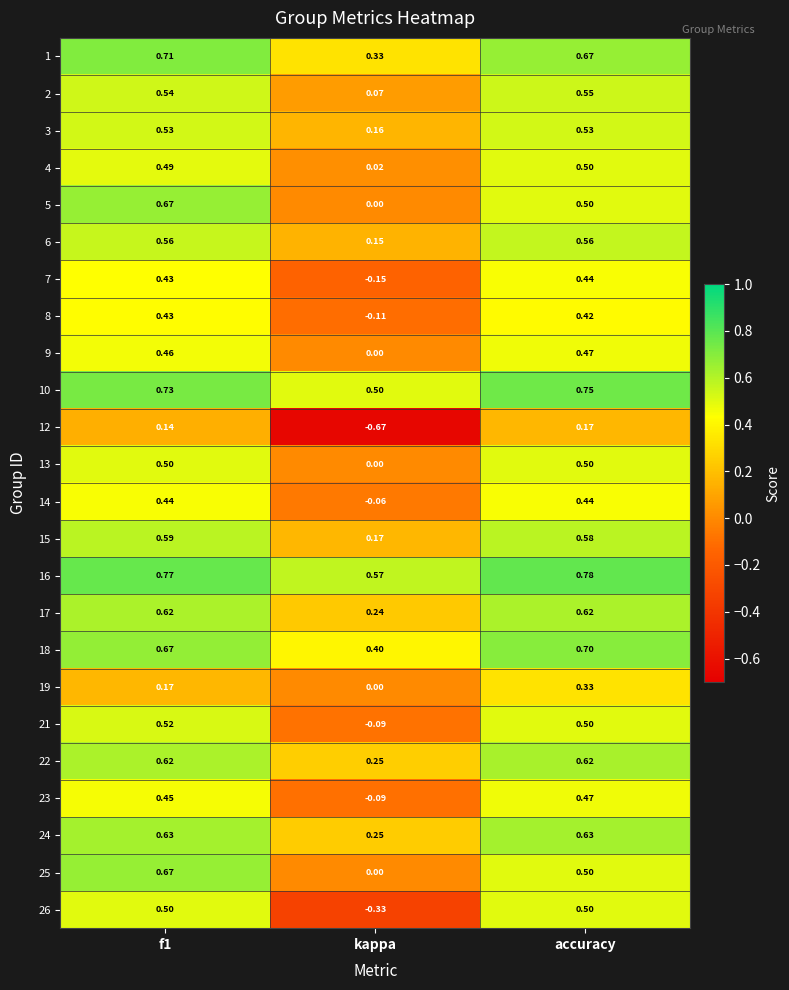

Is the value of 5 at kappa greater than the value of 4 at kappa?

No